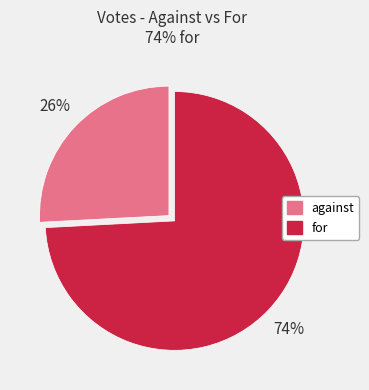

Between for and against, which is larger?

for